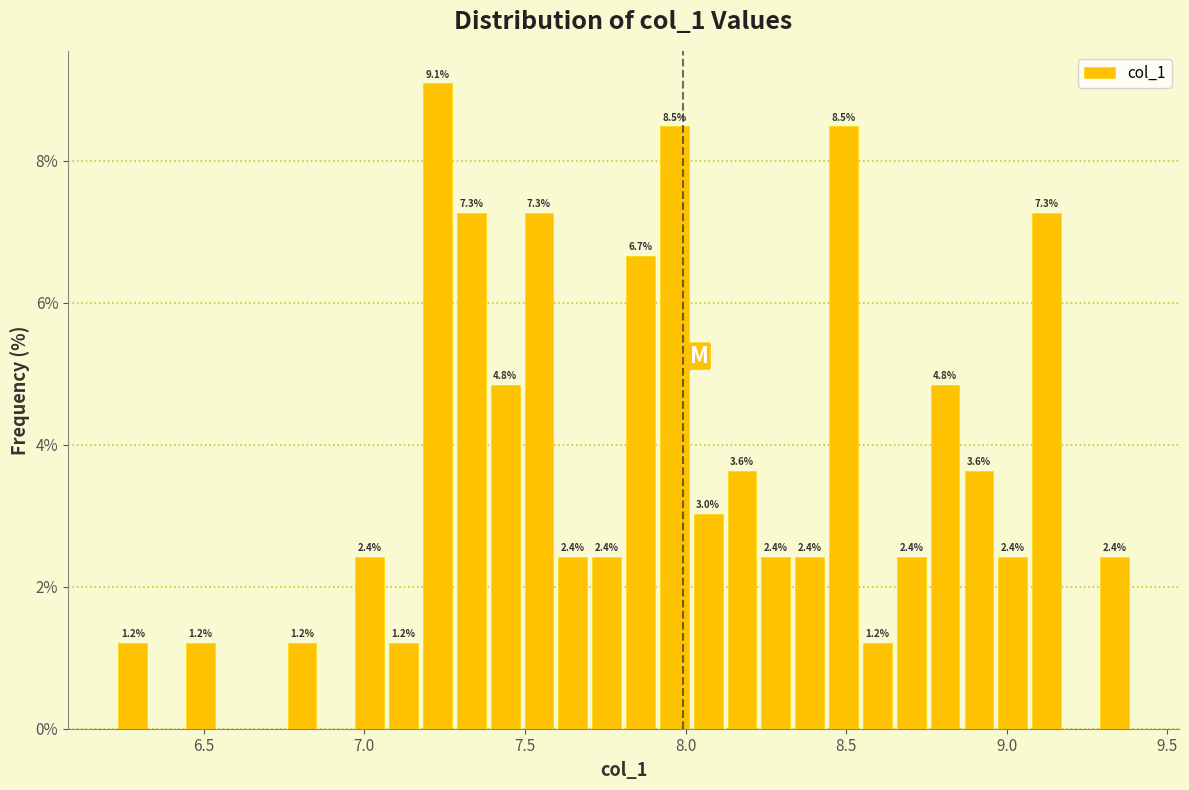

Around what value on the x-axis is the tallest bar? Give the approximate position of its centre, as read against the axis.

7.25